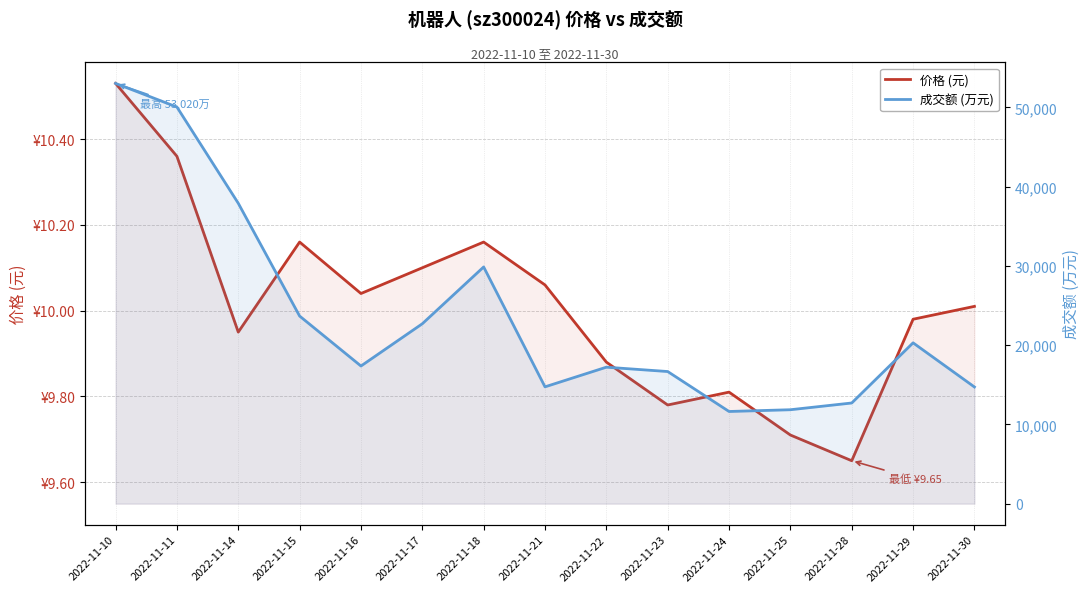

At how many categories does at least one series exceed 19504?

7